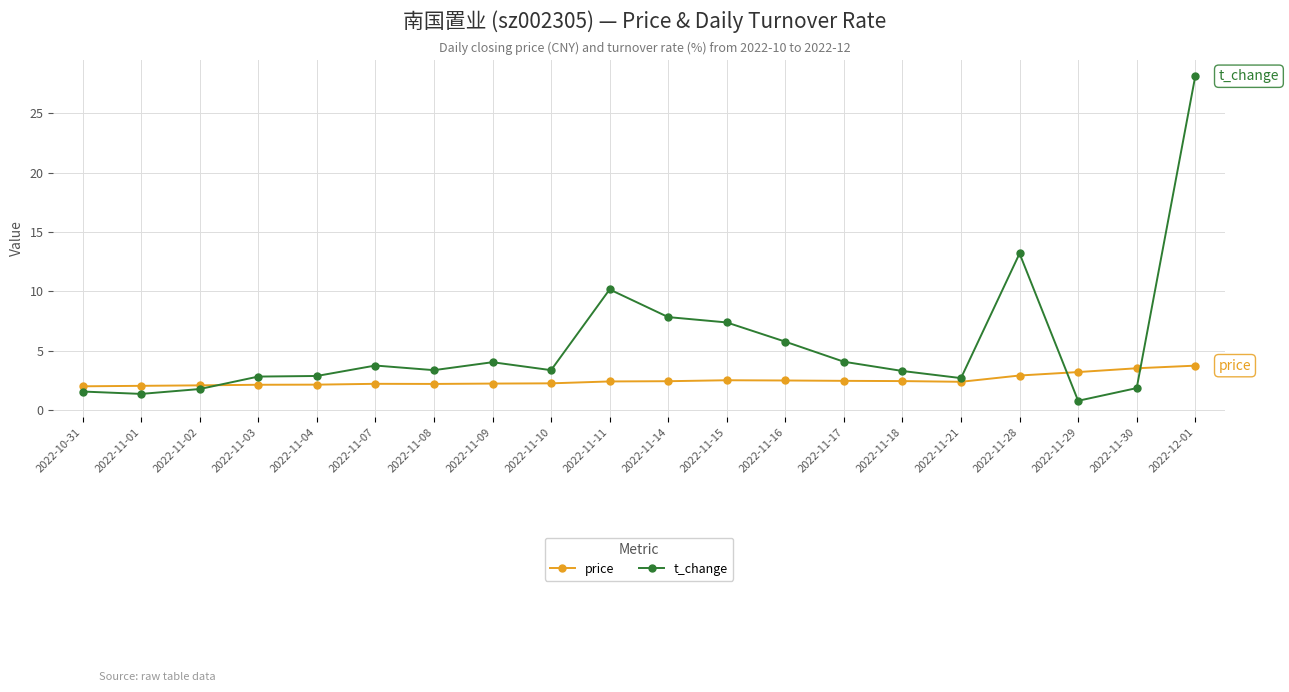

In price, how many points are lower than both neighbors (excluding endpoints)?

2